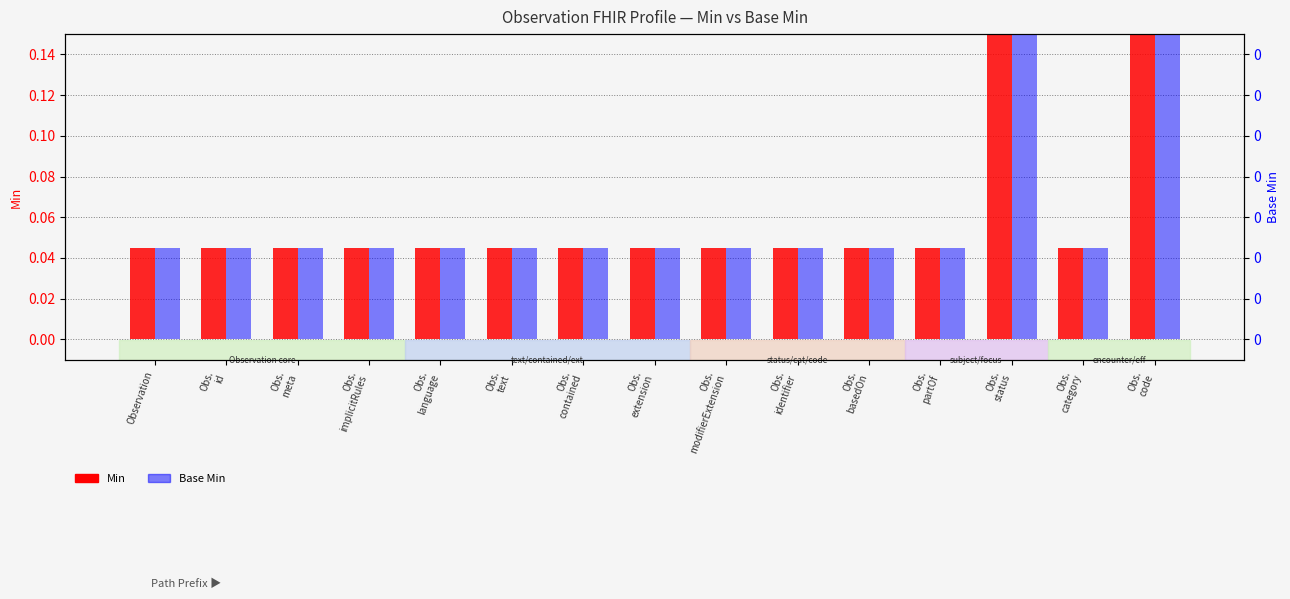

Is the value of Min at Obs.
status greater than the value of Base Min at Obs.
extension?

Yes